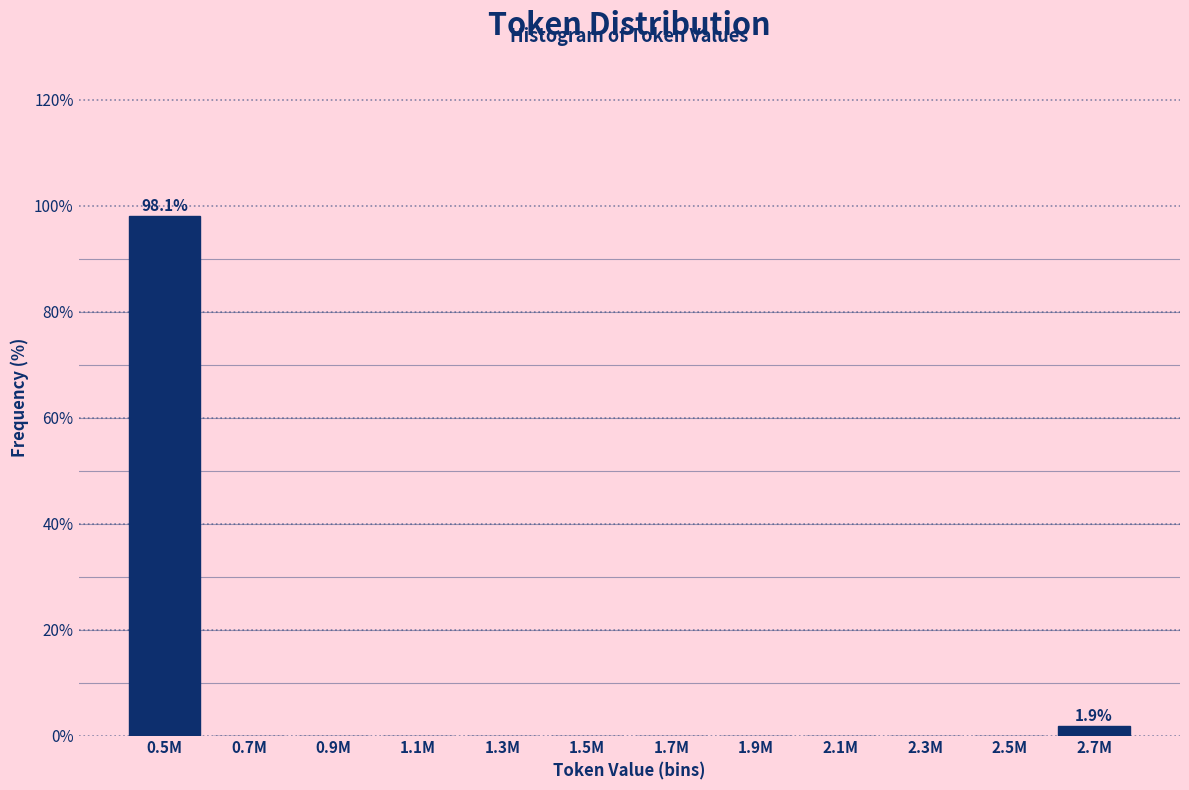

Reading left to right, extract all data points from this chart.

0.5M=98.1	0.7M=0.0	0.9M=0.0	1.1M=0.0	1.3M=0.0	1.5M=0.0	1.7M=0.0	1.9M=0.0	2.1M=0.0	2.3M=0.0	2.5M=0.0	2.7M=1.9